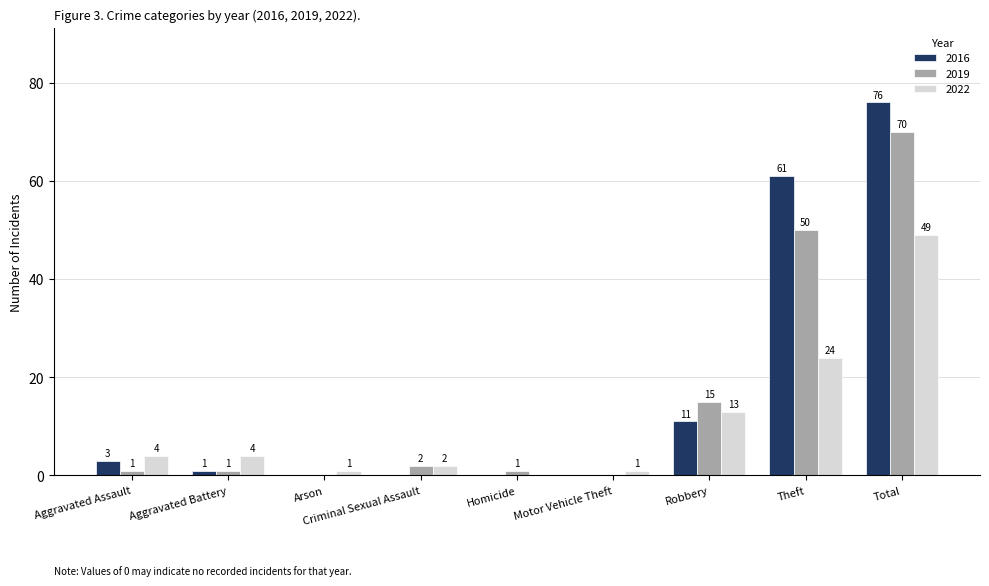

Which series has the widest spread of values?

2016